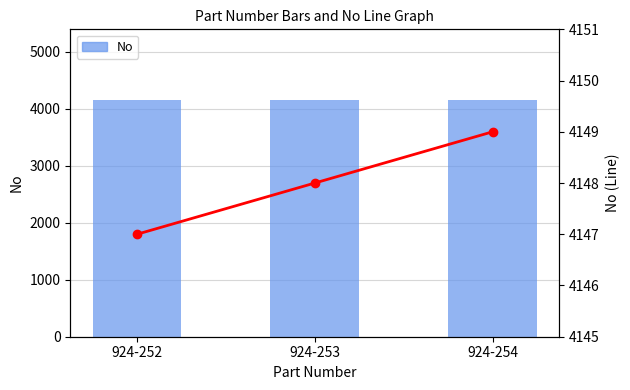

Which category has the highest value in the No series?

924-254